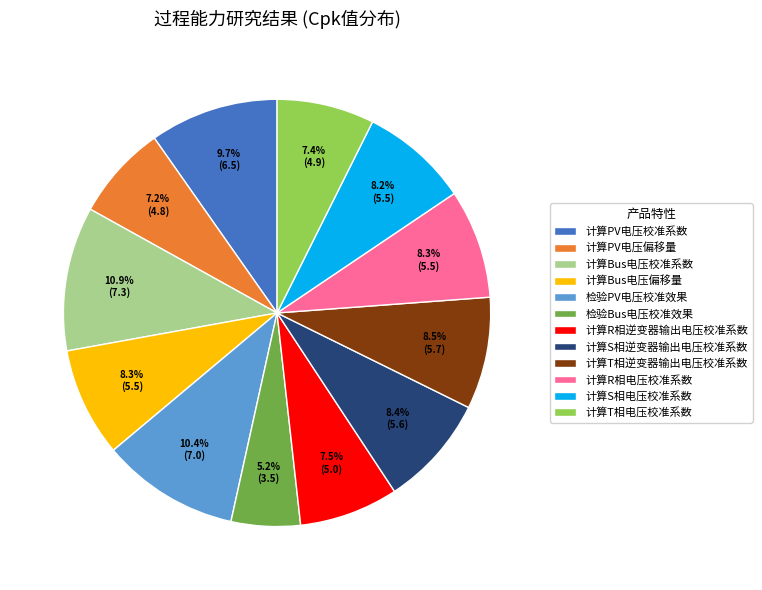

What is the ratio of the value at 检验Bus电压校准效果 to the value at 计算T相电压校准系数?

0.7